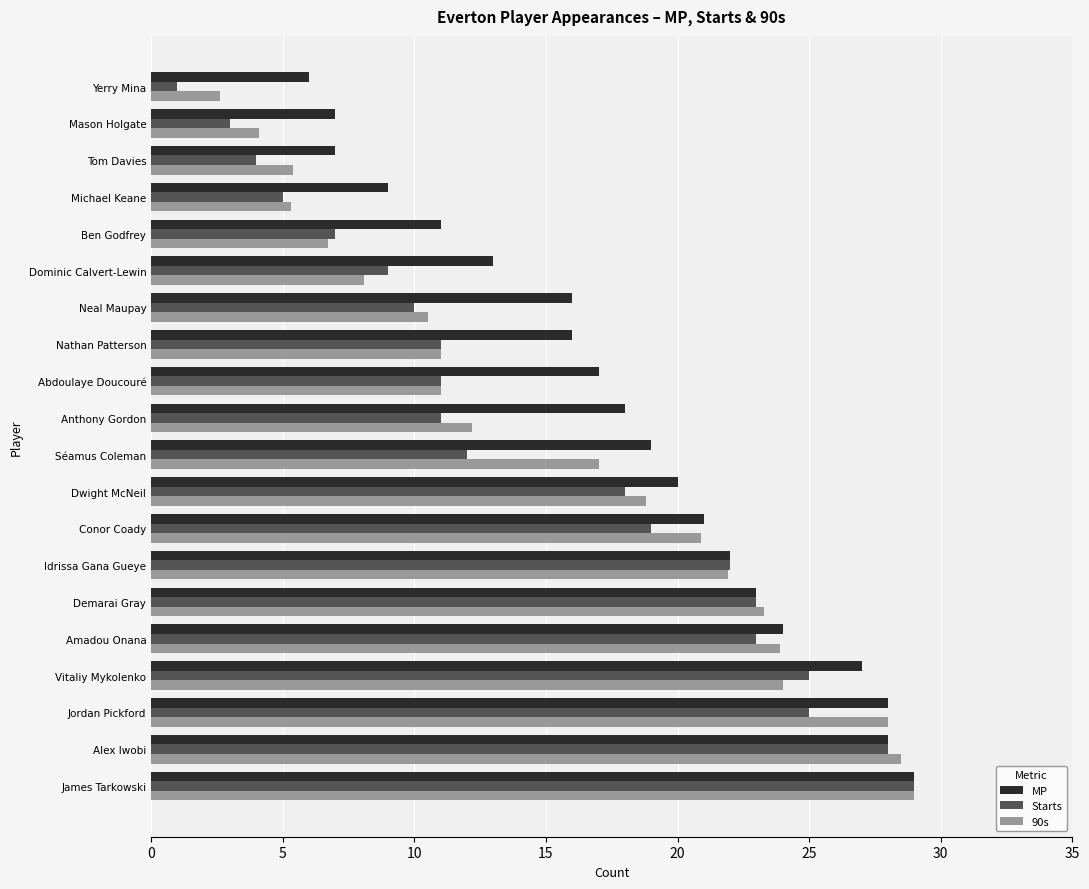

What is the sum of all Starts values?

296.0